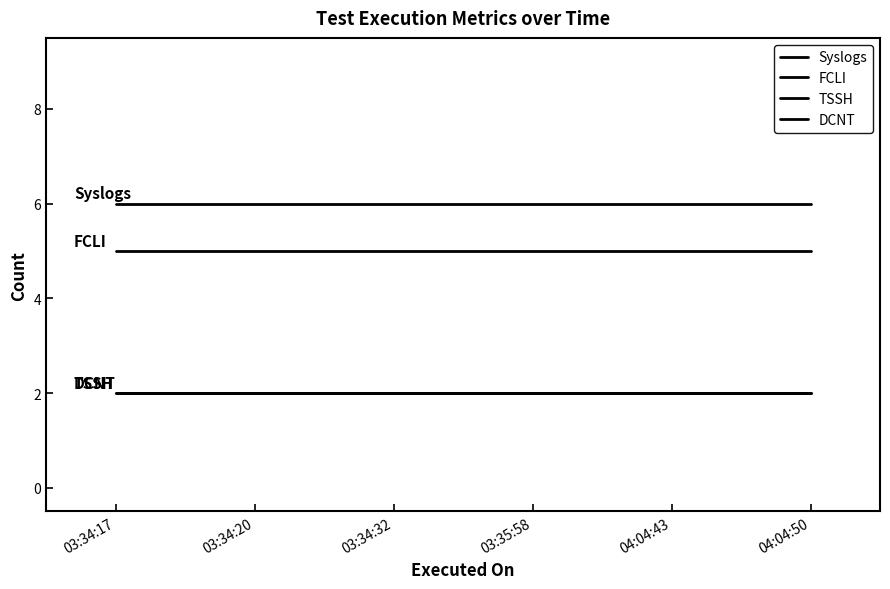

Is this an area chart (filled region under the line)?

No